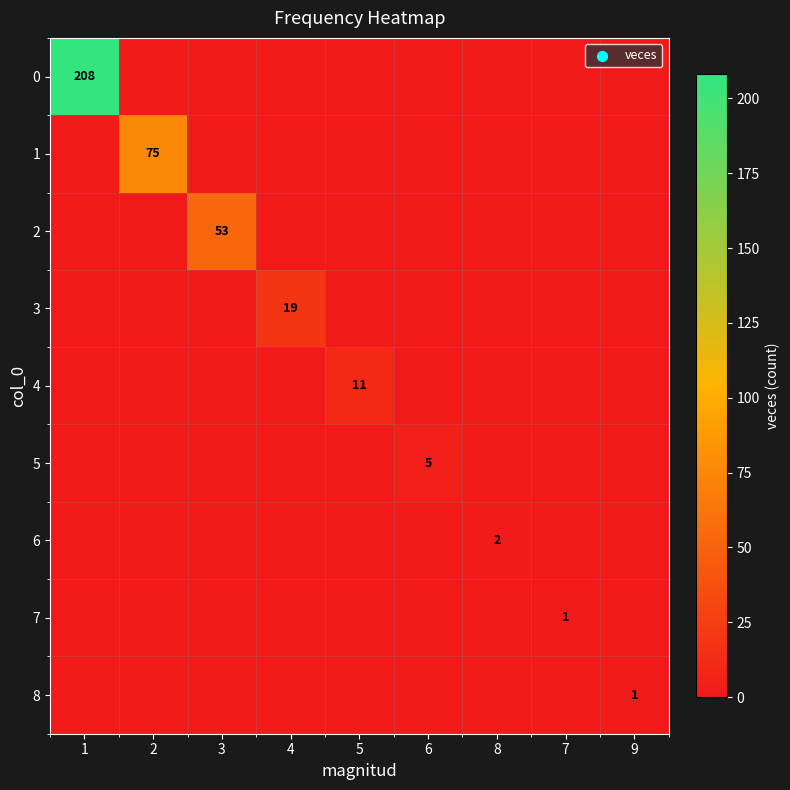

The 3 series shows 0 at 1. True or false?

True